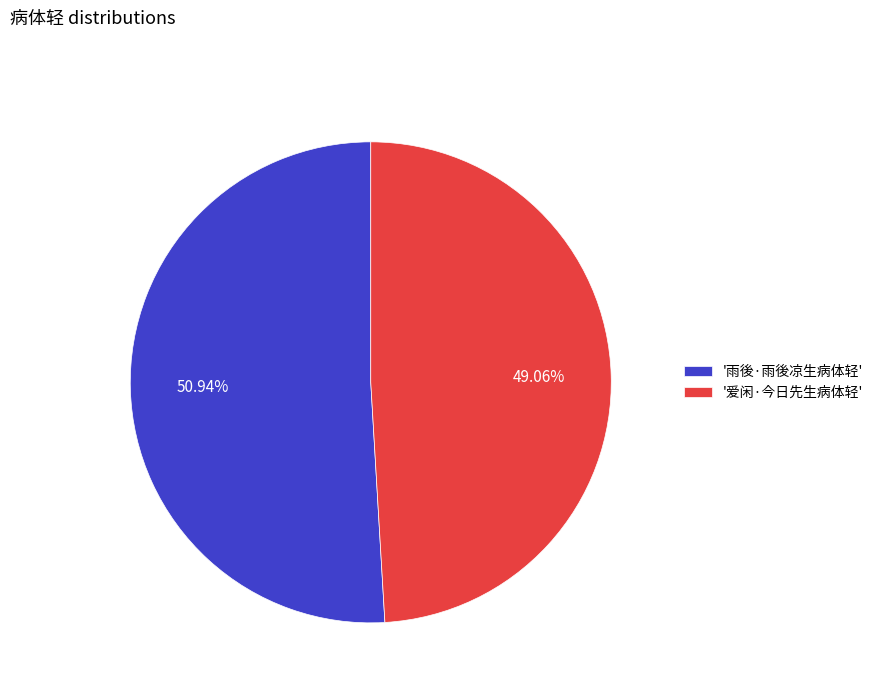

Rank the categories by value from highest to lowest.

'雨後·雨後凉生病体轻', '爱闲·今日先生病体轻'